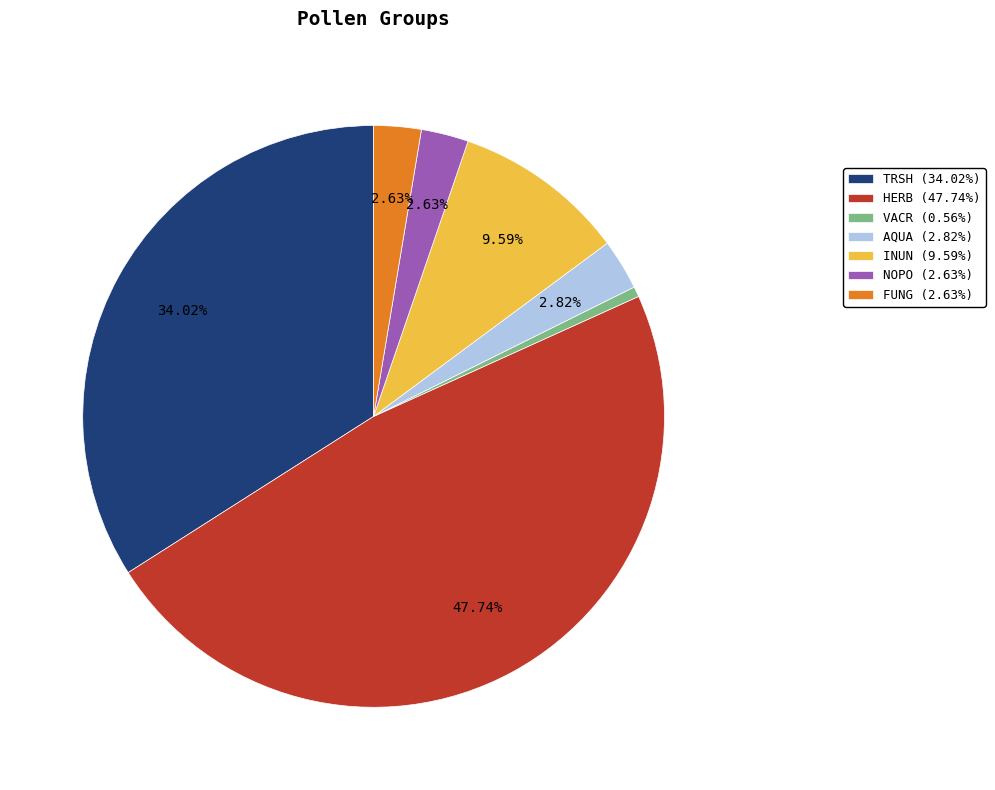

To the nearest percent, what is the average slice percentage?

14%